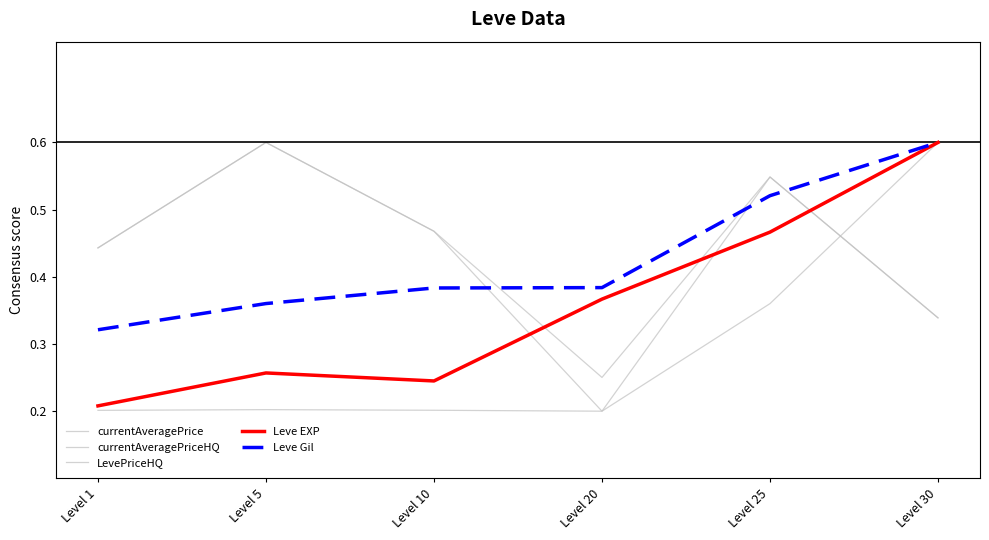

Does the chart display data point markers on the line(s)?

No